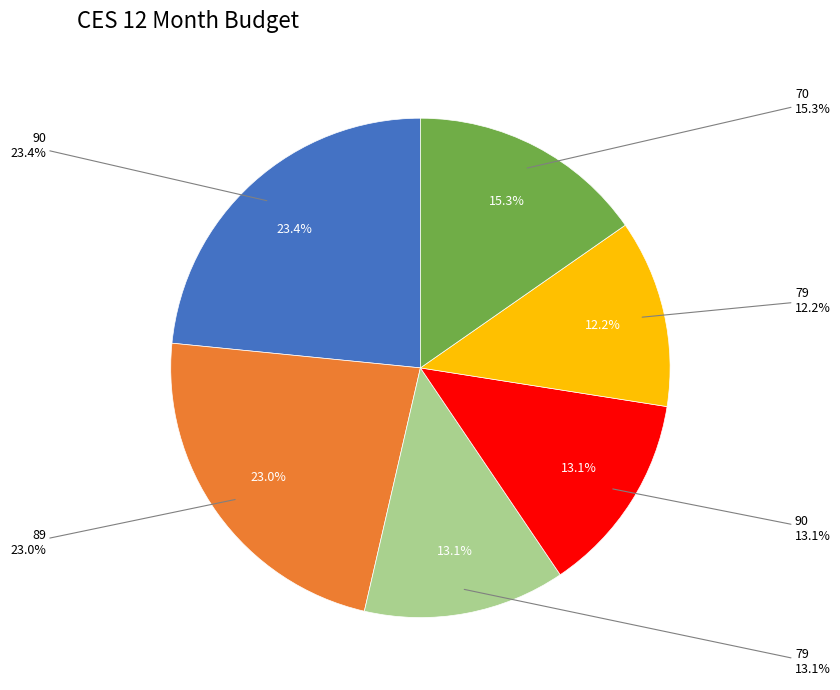

Do 90 and 79 together represent more than half of the pie?

No